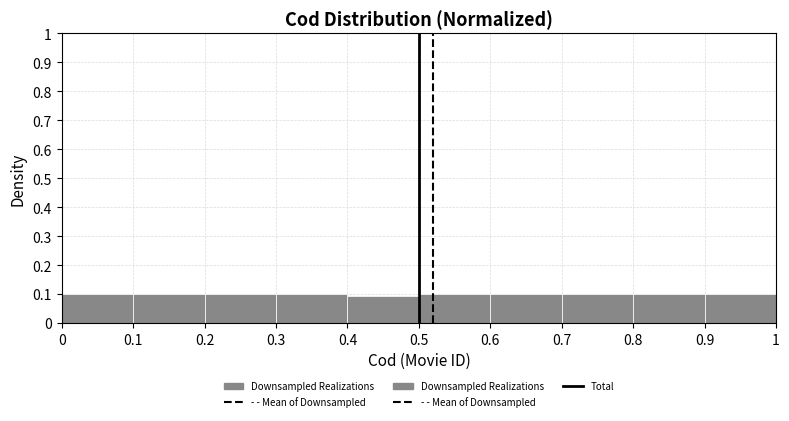

Reading left to right, transcribe this chart: for each bar, give the range it covers on the x-axis and its height. The values are not printed on the chart, so give them approximately, as read against the axis.

0 to 0.1: 0.10
0.1 to 0.2: 0.10
0.2 to 0.3: 0.10
0.3 to 0.4: 0.10
0.4 to 0.5: 0.09
0.5 to 0.6: 0.10
0.6 to 0.7: 0.10
0.7 to 0.8: 0.10
0.8 to 0.9: 0.10
0.9 to 1: 0.10